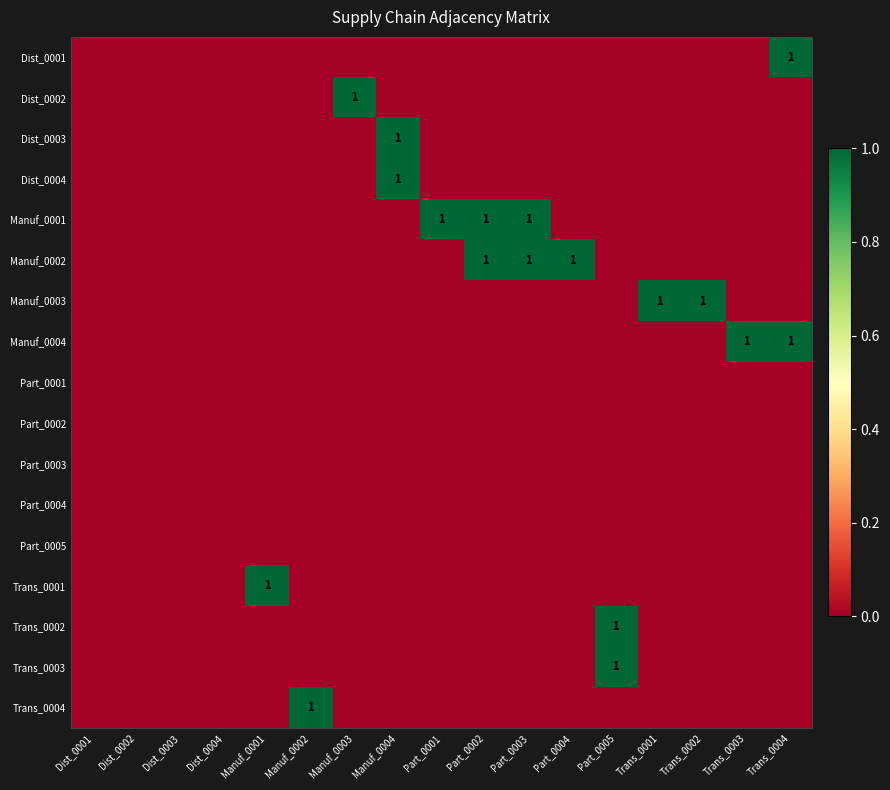

True or false: Manuf_0002 has a value of 0 at Part_0004.

False